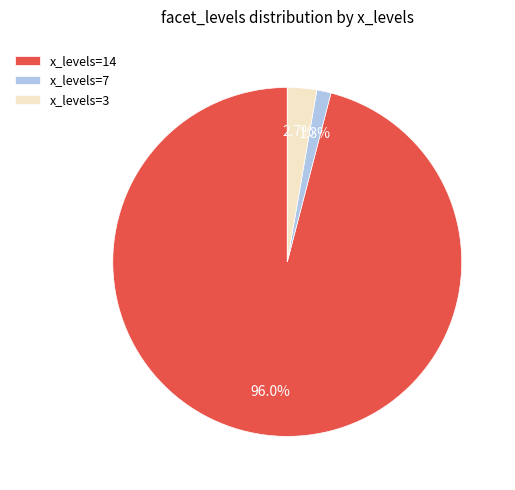

Does x_levels=14 represent more than half of the total?

Yes